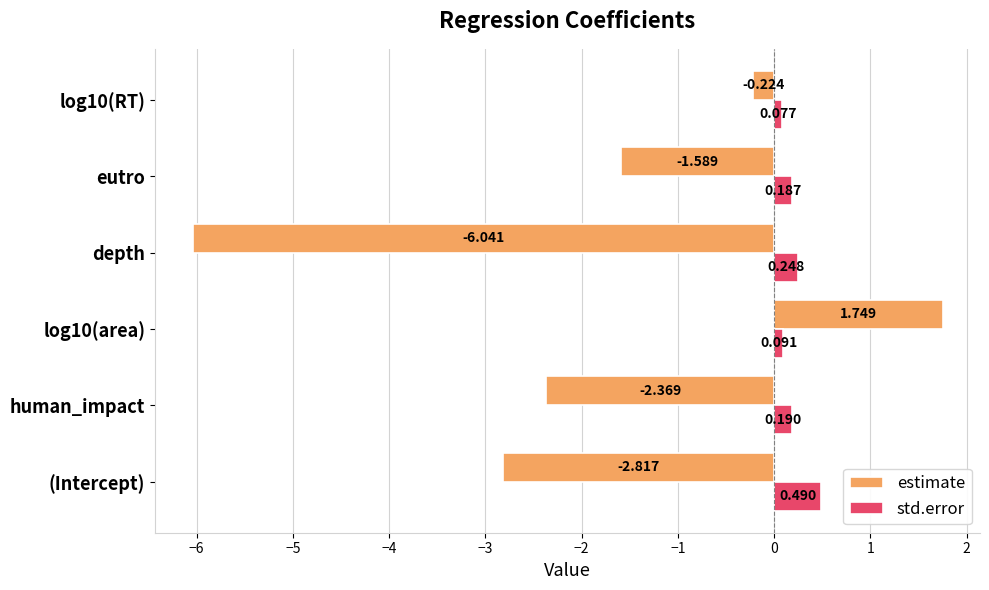

Which series changed the most between depth and eutro?

estimate